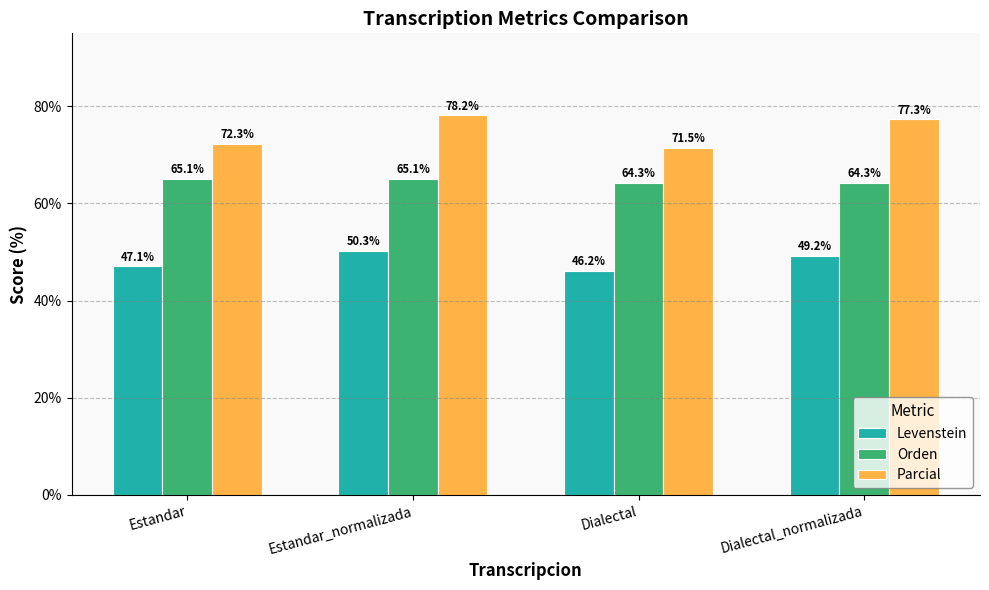

What is the total value across all series at Dialectal?

181.9